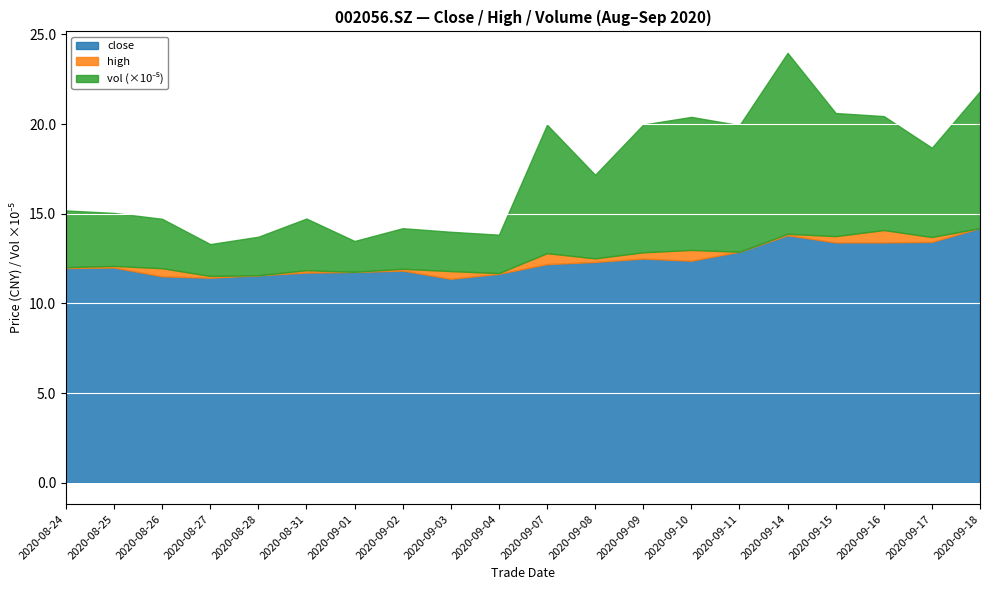

At which category does high reach its first local peak?

20200825